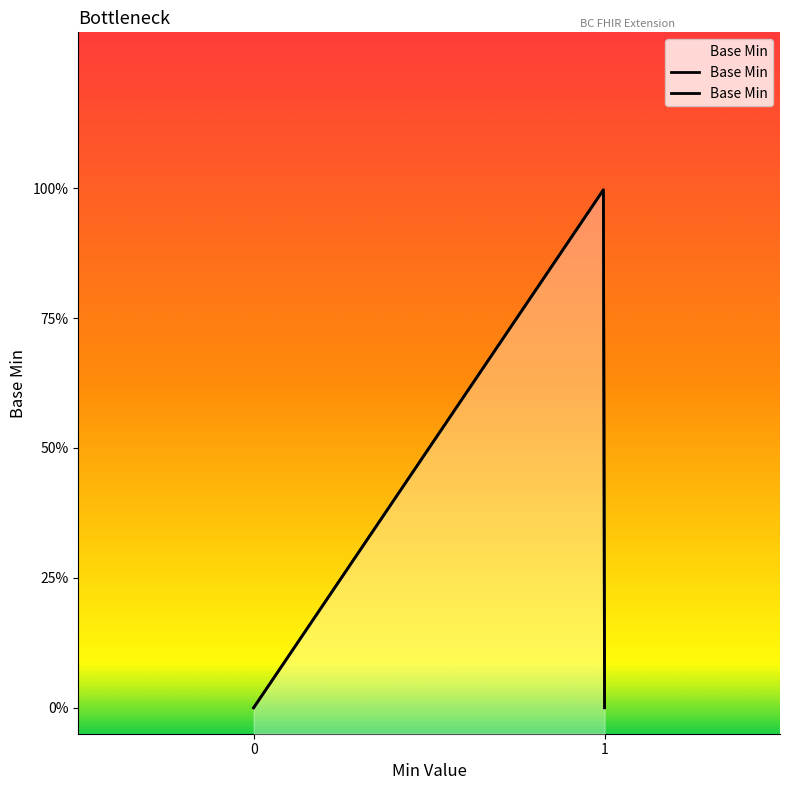

How many data points are above 0?

1